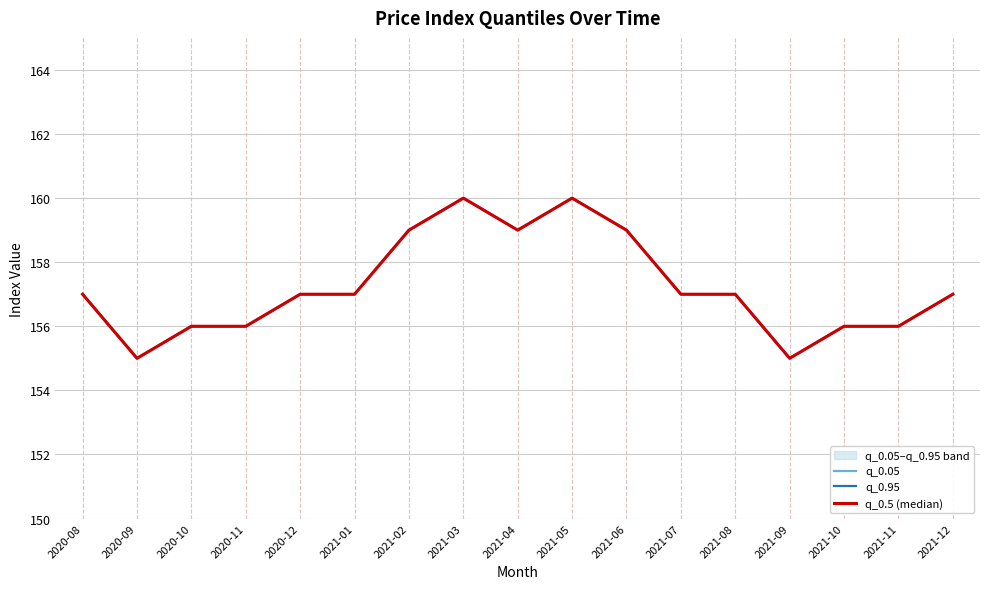

Count the q_0.05 values in the range 156 to 159.

13